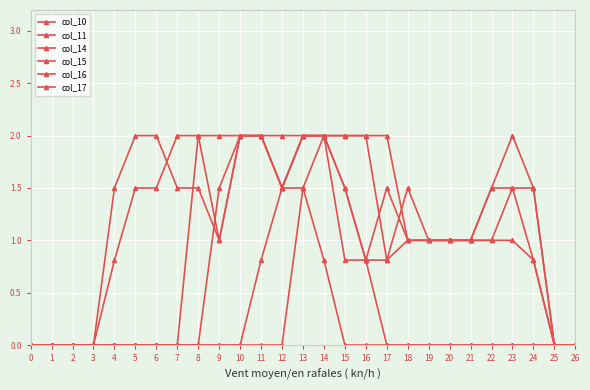

Read the col_17 value at 20.

1.0